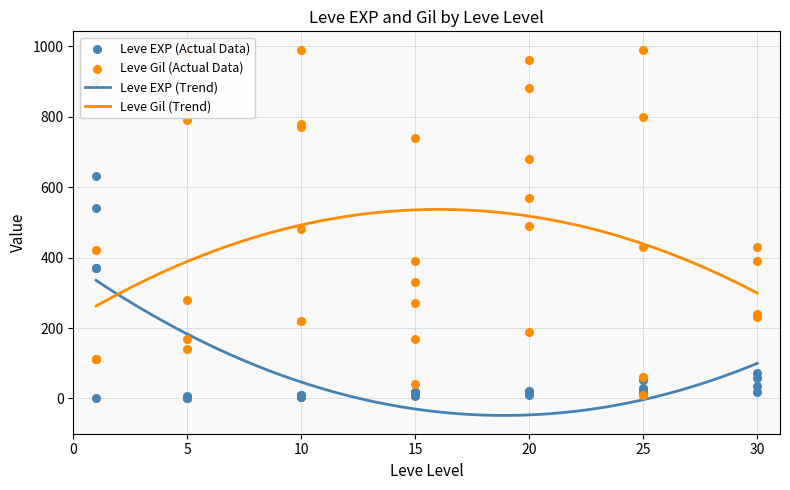

Which series has the widest spread of Y values?

Leve Gil